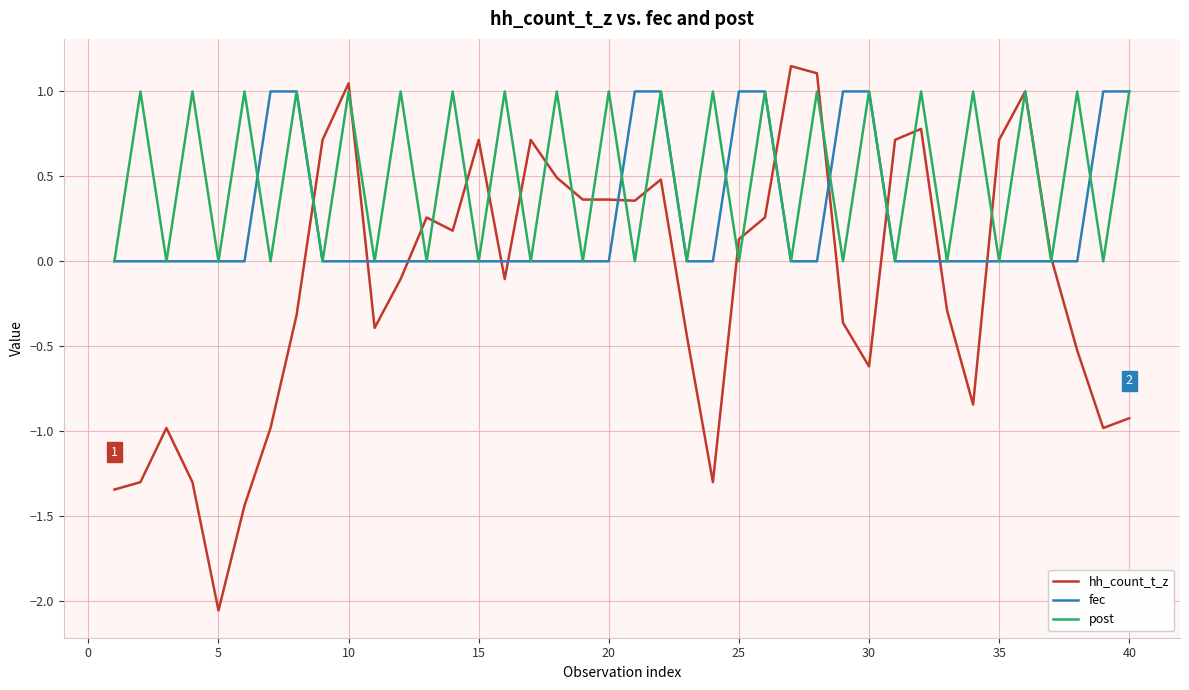

Rank the series by their average value, from lowest to highest.

hh_count_t_z, fec, post